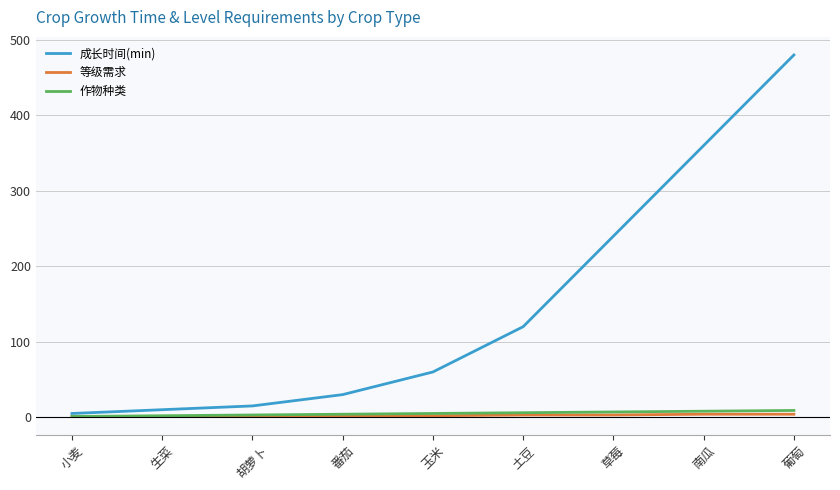

What position from the right is 草莓?

3